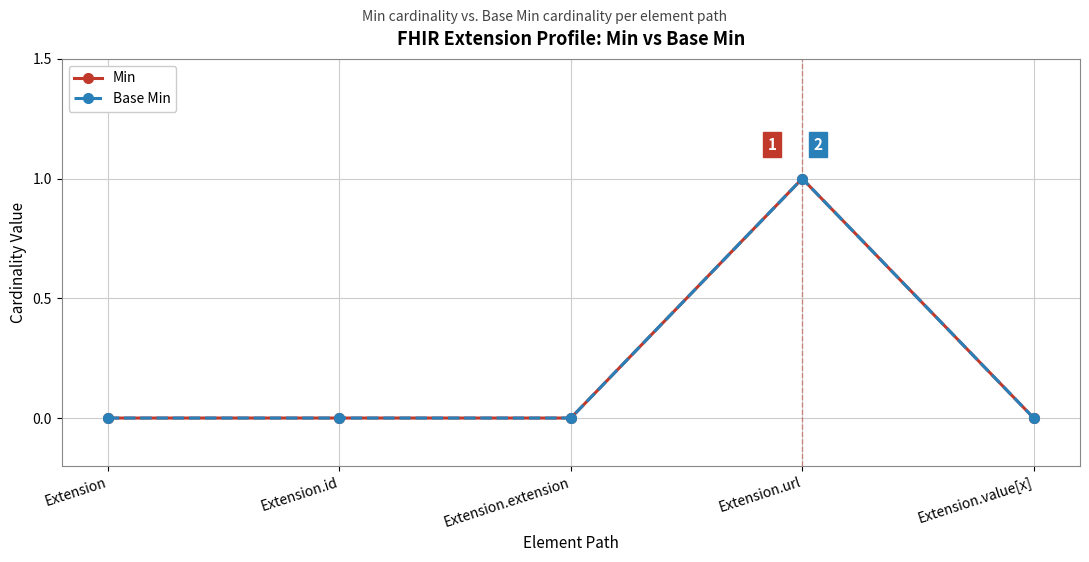

Is this an area chart (filled region under the line)?

No